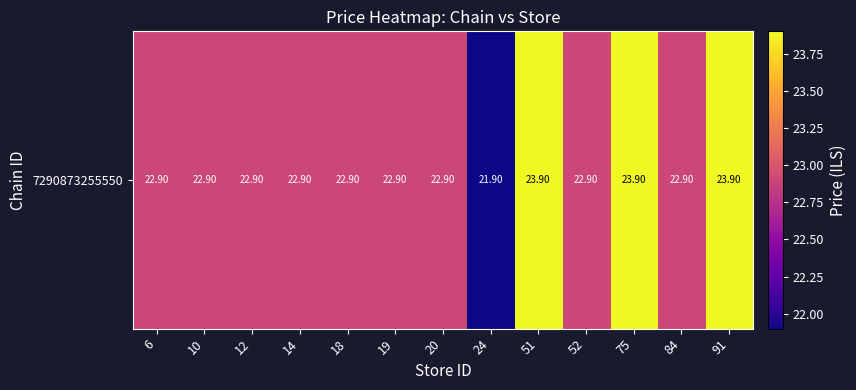

Which has a higher value, 84 or 52?

84